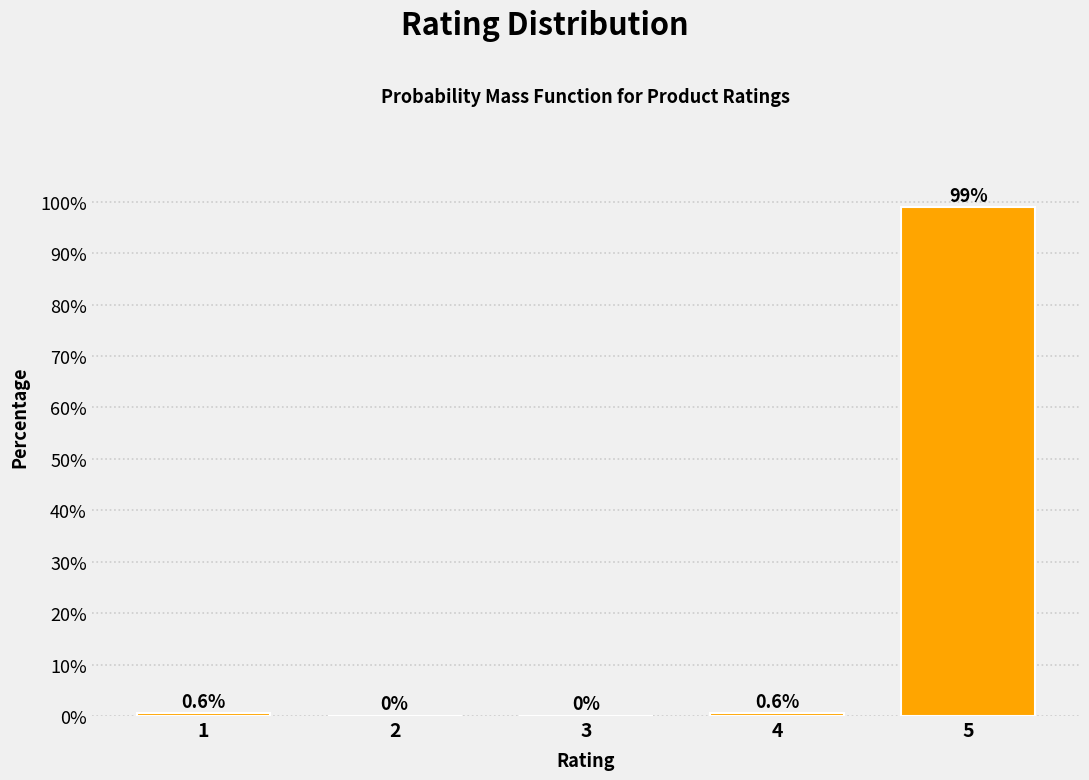

Reading left to right, what are all the values shown in this chart?

1=0.6	2=0.0	3=0.0	4=0.6	5=98.9